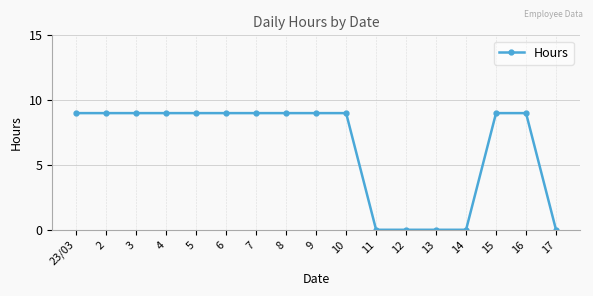

Does the chart have visible grid lines?

Yes